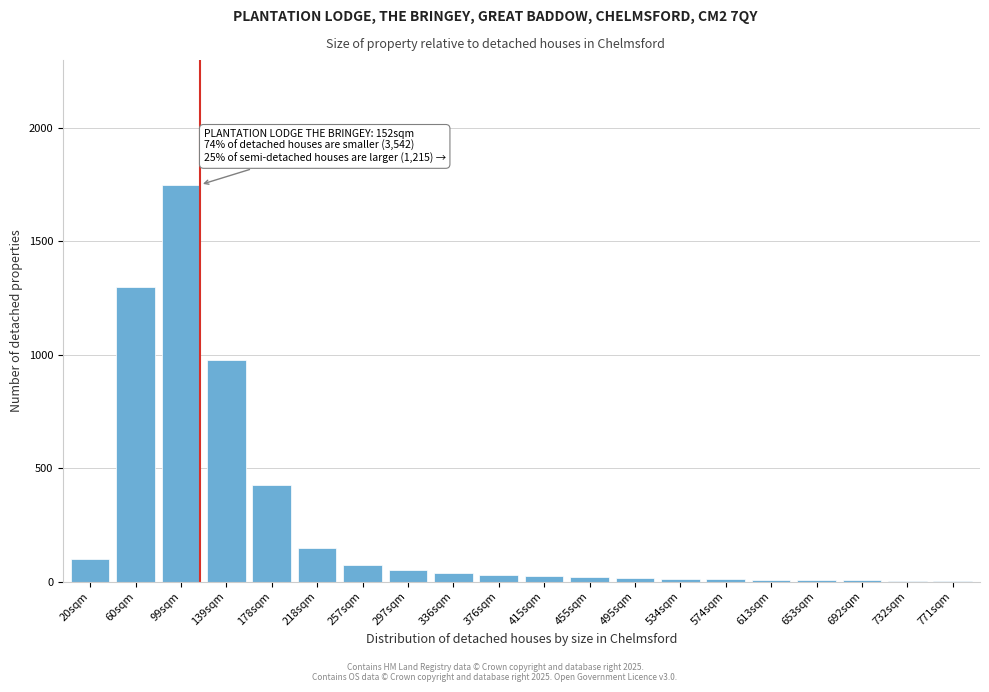

At which category does the chart reach its peak across all series?

99sqm